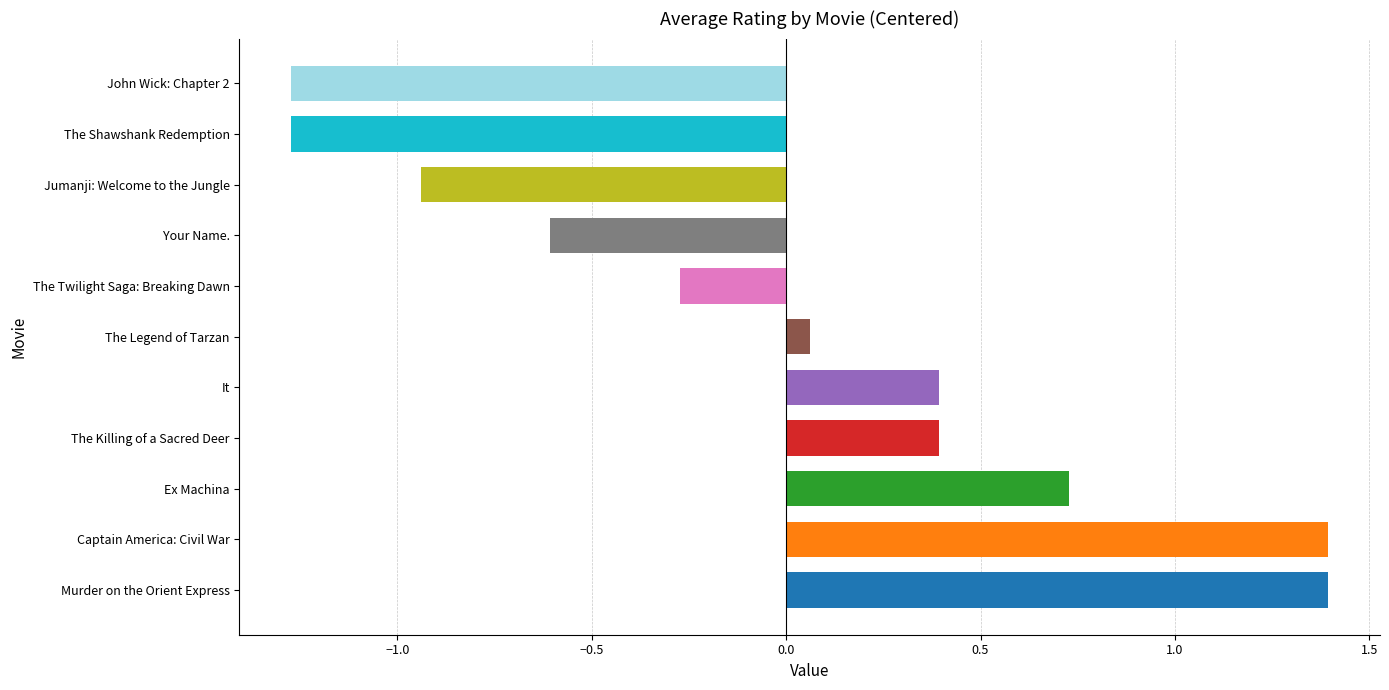

What is the change in value from Captain America: Civil War to The Twilight Saga: Breaking Dawn?

-1.7